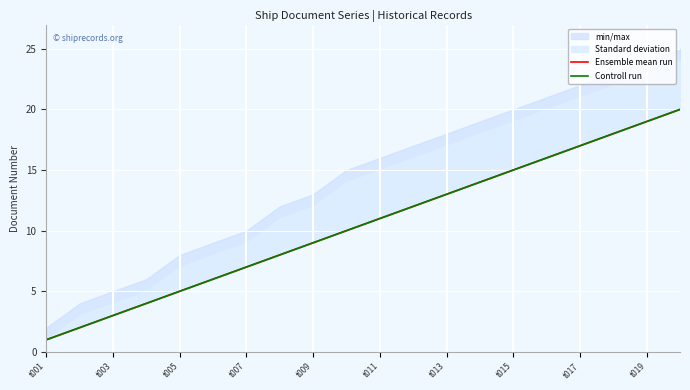

At how many categories does at least one series exceed 16?

4